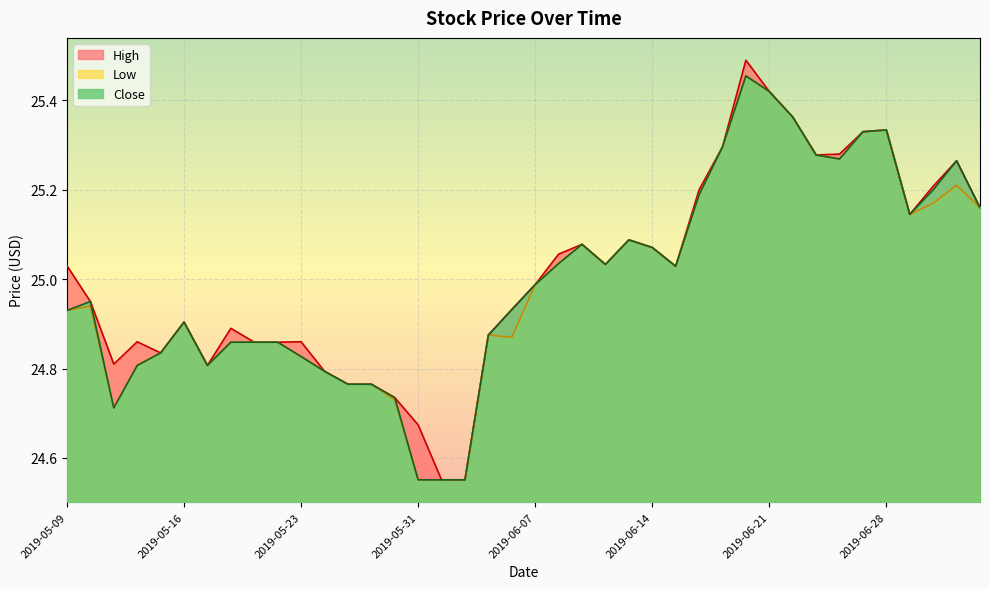

Is it true that Close equals 43.0 at 2019-06-17?

False